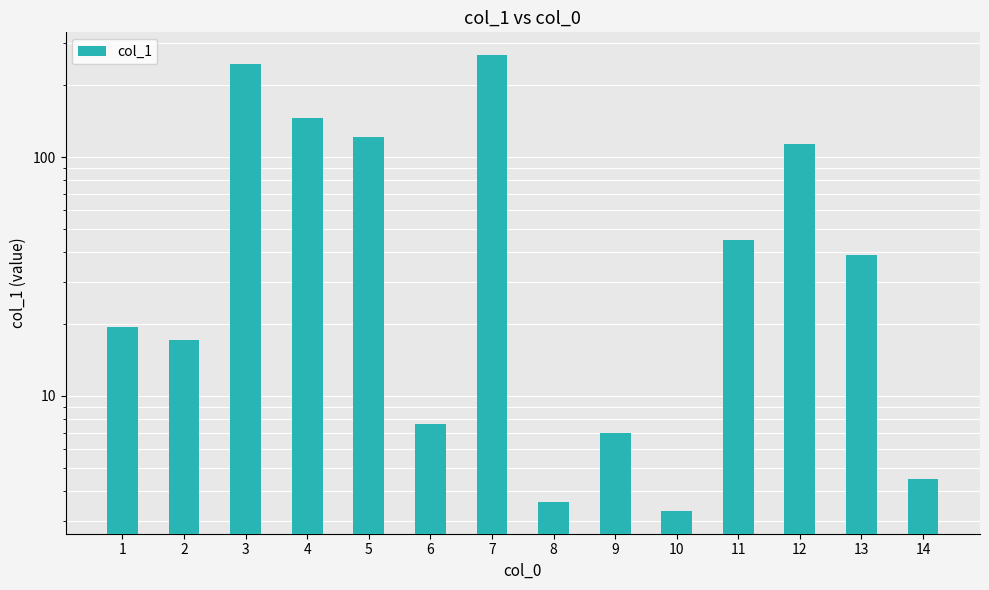

What is the average value?

74.3